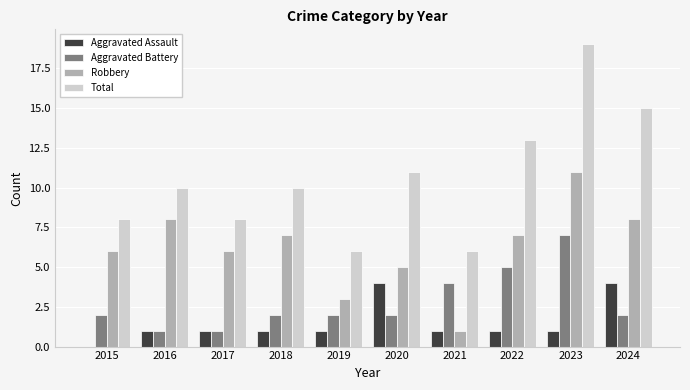

The Aggravated Assault series shows 1 at 2017. True or false?

True